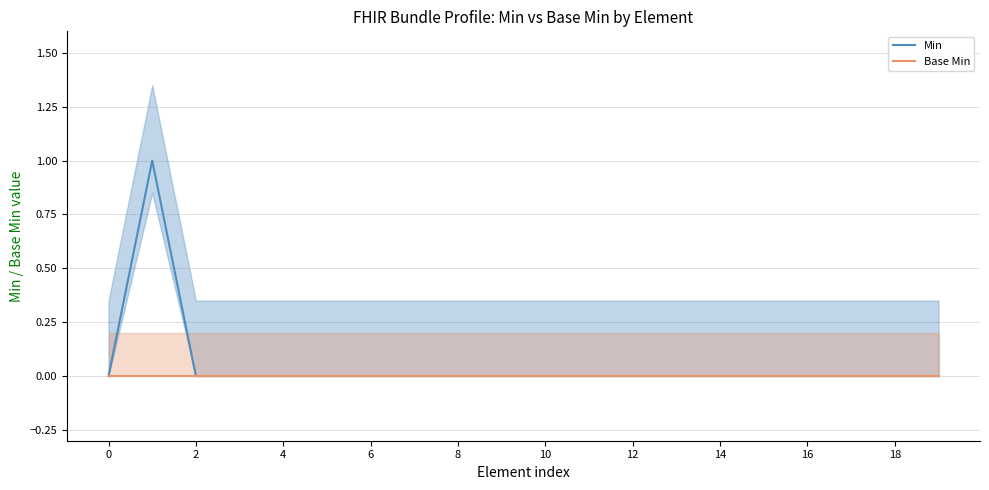

True or false: Min has a value of 1 at 16.

False